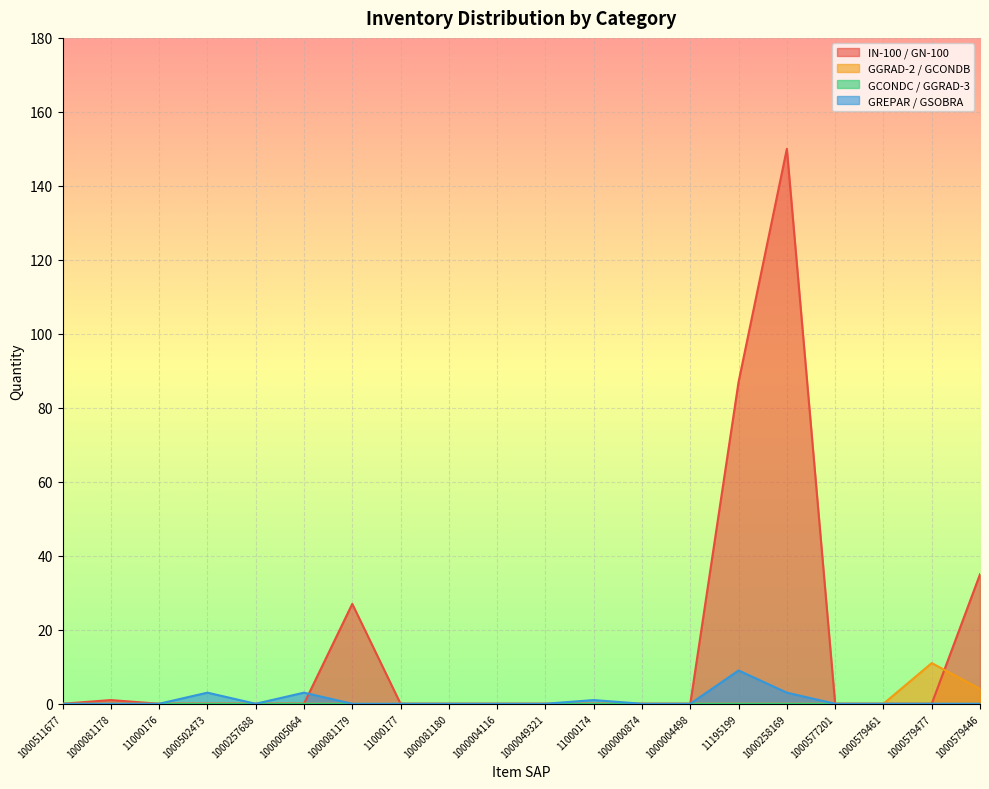

What is the average value of the GGRAD-2 / GCONDB series?

1